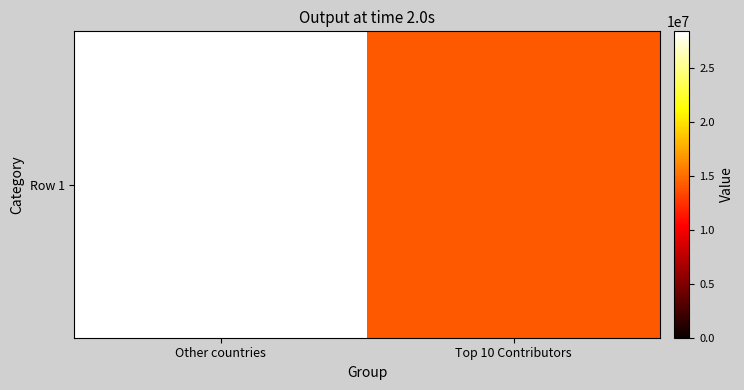

List the labels in order of value, largest first.

Other countries, Top 10 Contributors